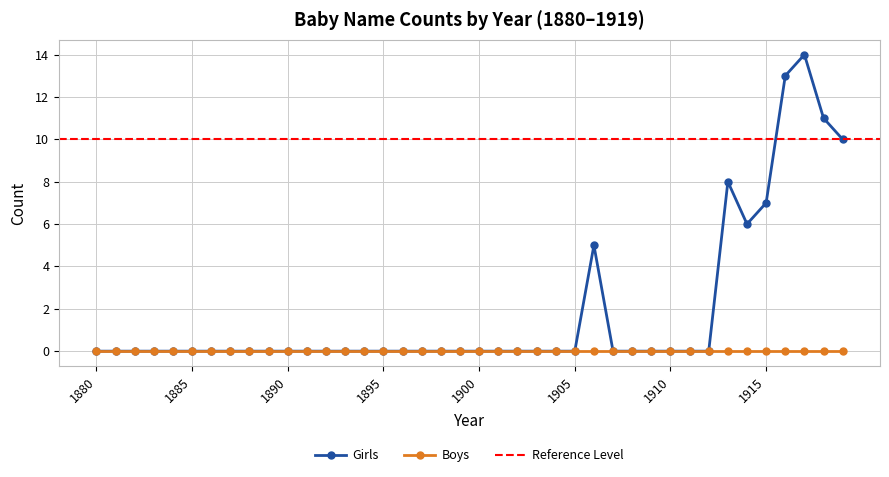

At which category does the chart reach its peak across all series?

1917